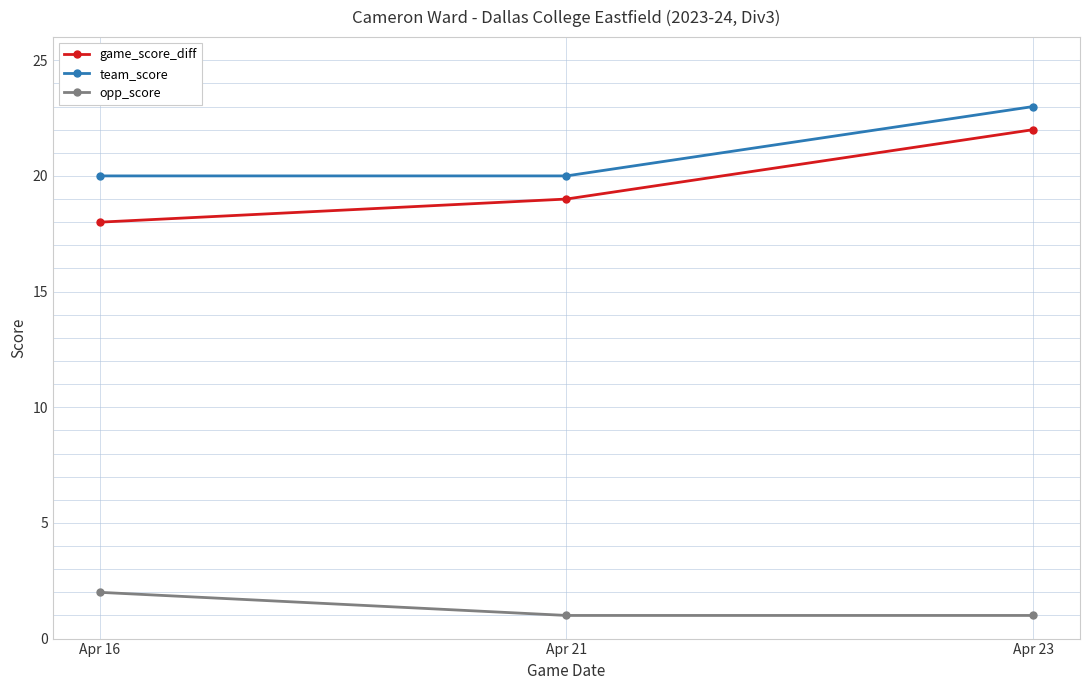

Which series has the widest spread of values?

game_score_diff